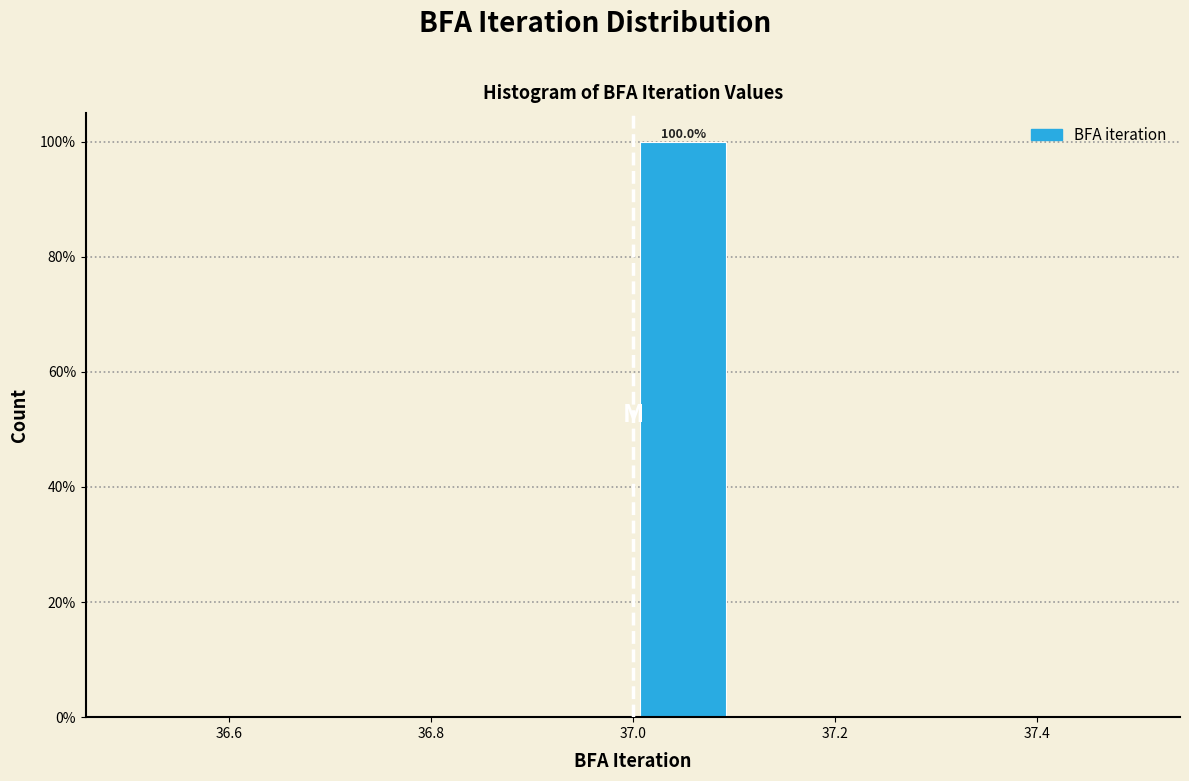

Which range on the x-axis has the tallest bar?

37.0 to 37.1